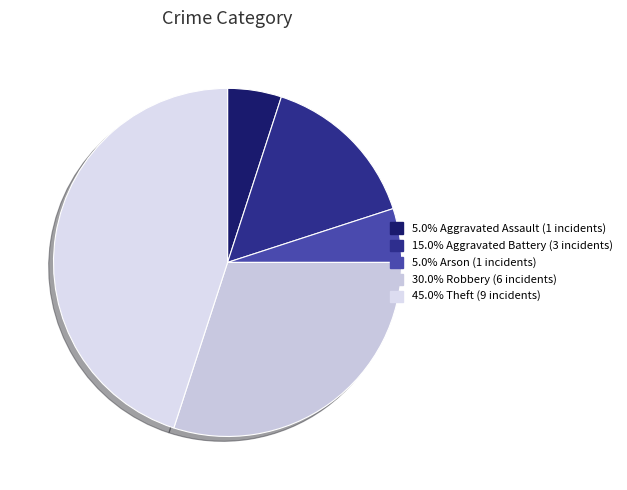

How many slices are in this pie chart?

5